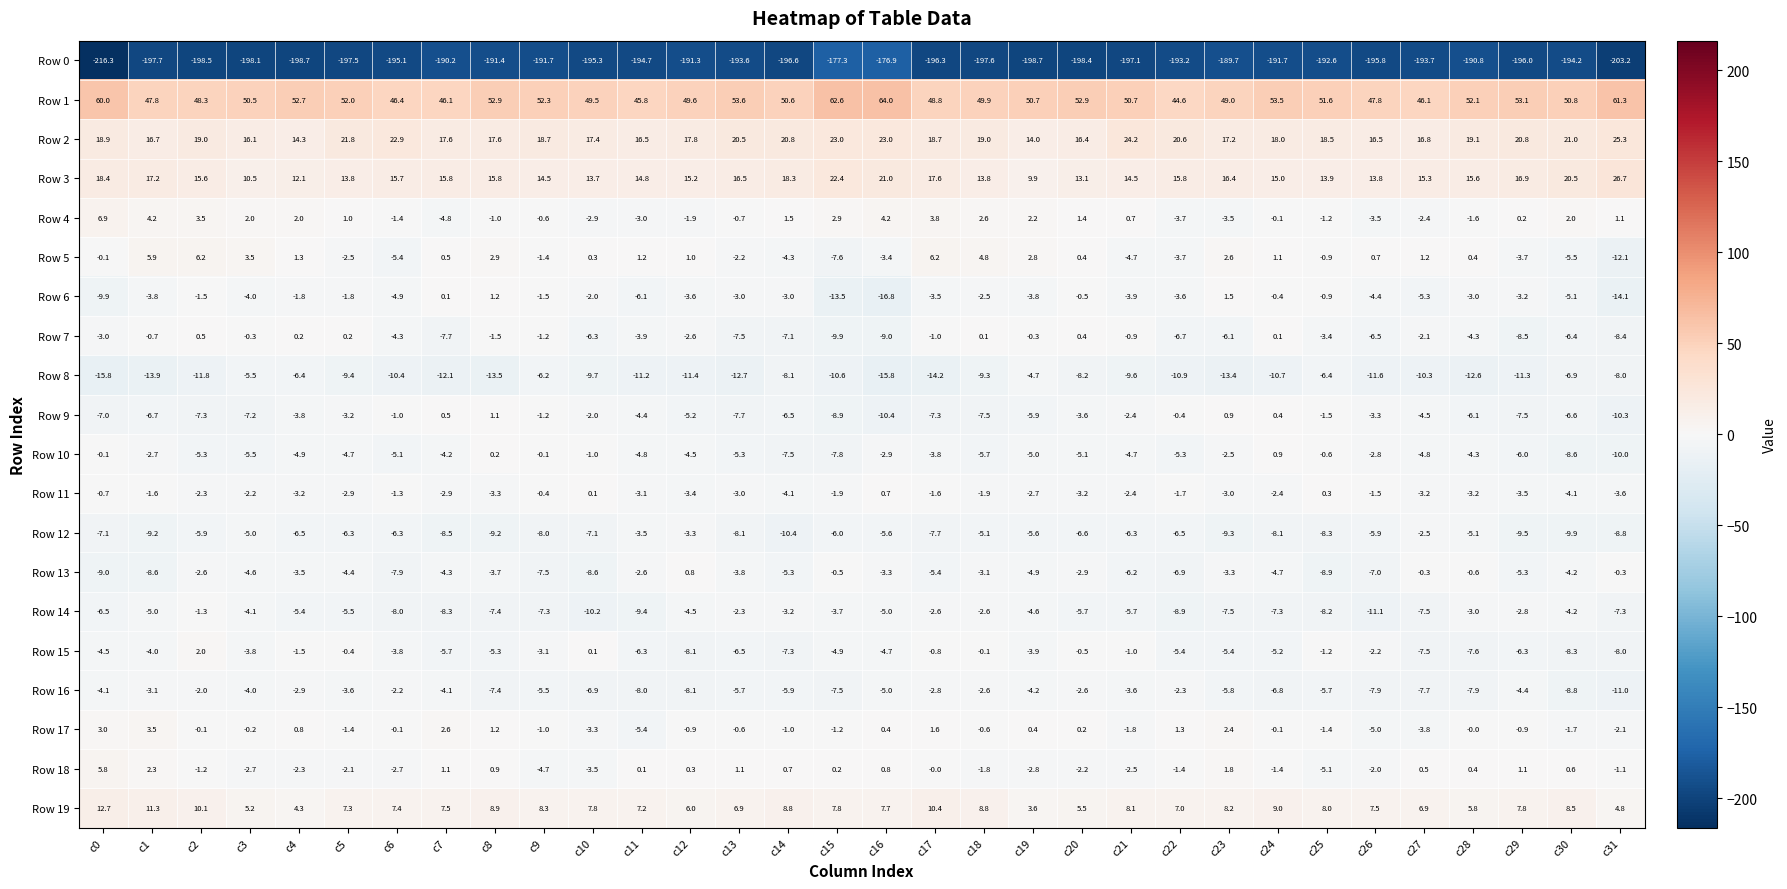

Rank the series at c2 from lowest to highest value.

Row 0, Row 8, Row 9, Row 12, Row 10, Row 13, Row 11, Row 16, Row 6, Row 14, Row 18, Row 17, Row 7, Row 15, Row 4, Row 5, Row 19, Row 3, Row 2, Row 1